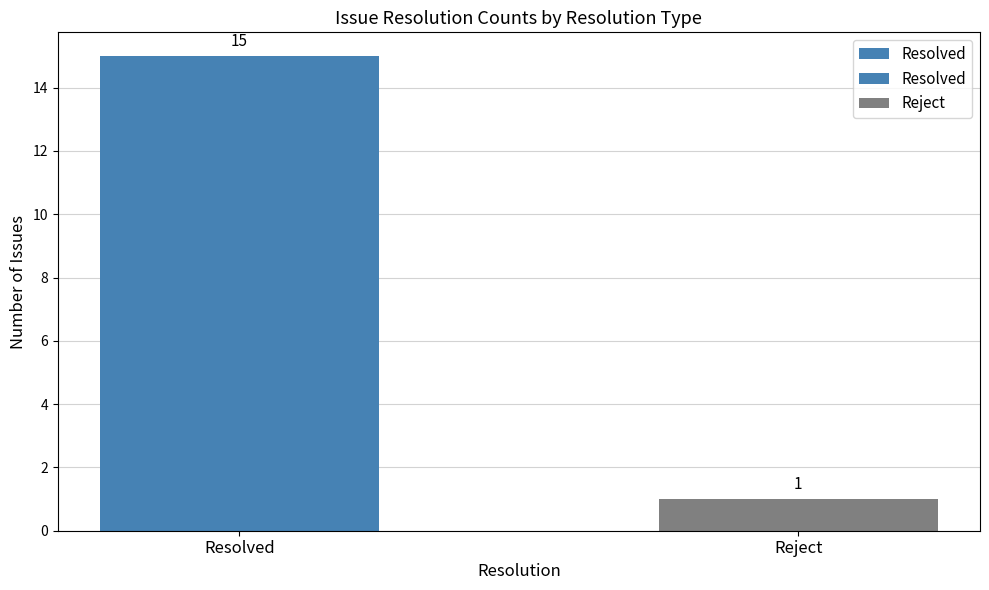

Does the chart contain stacked bars?

No